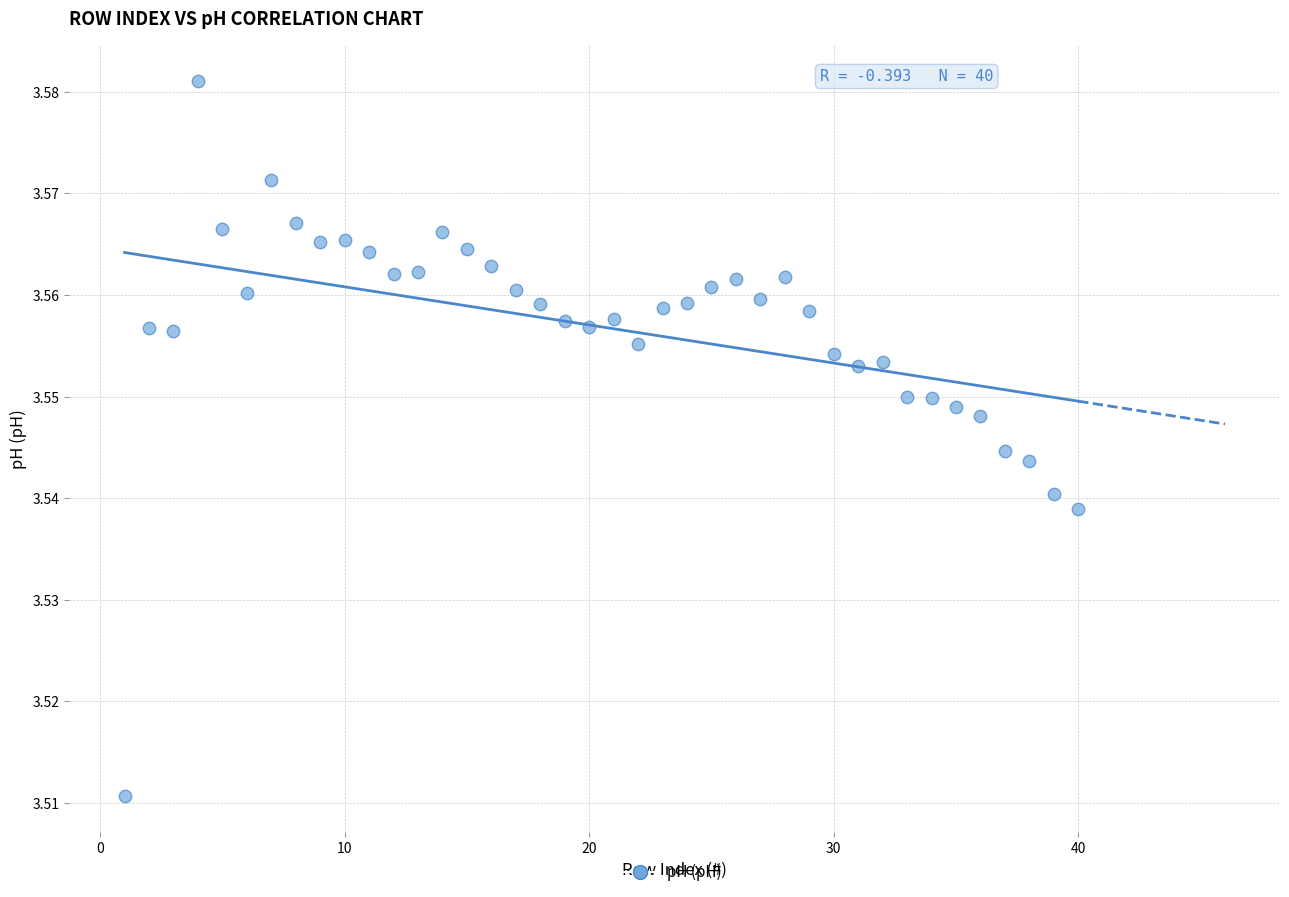

What is the range of X values (max minus min)?

39.0